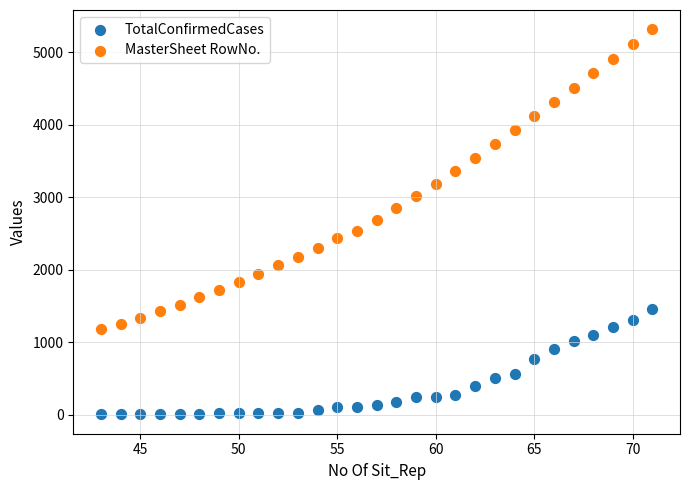

Which series has the widest spread of Y values?

MasterSheet RowNo.